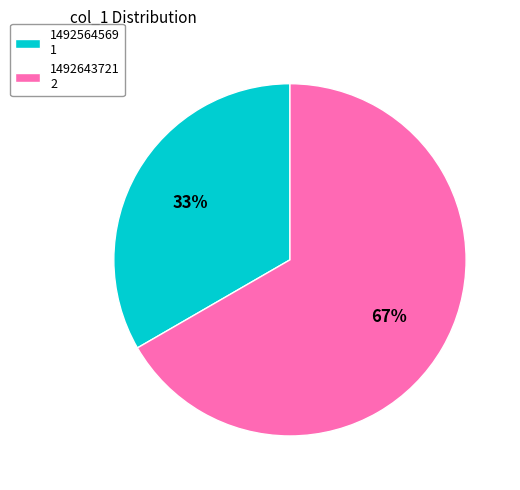

Count the number of slices in the pie.

2